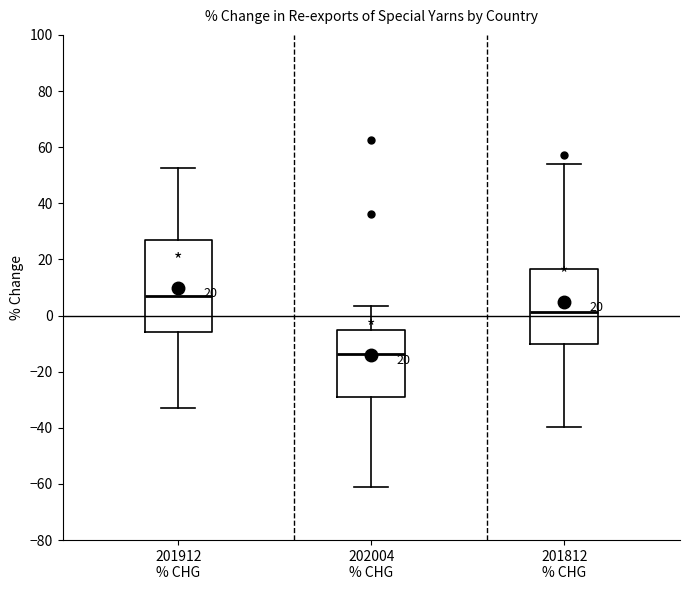

Which box's median line is the highest?

201912 % CHG